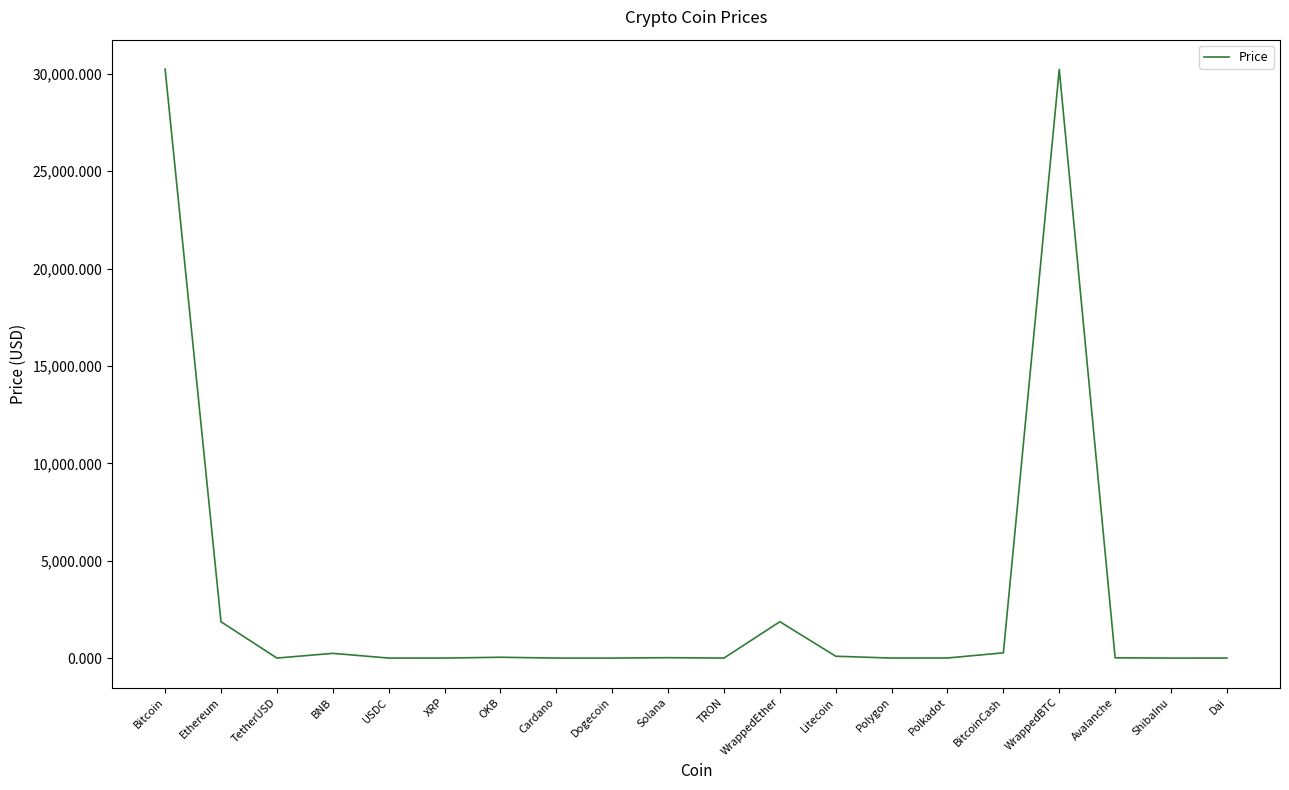

What is the difference between the maximum and minimum values?

30247.1